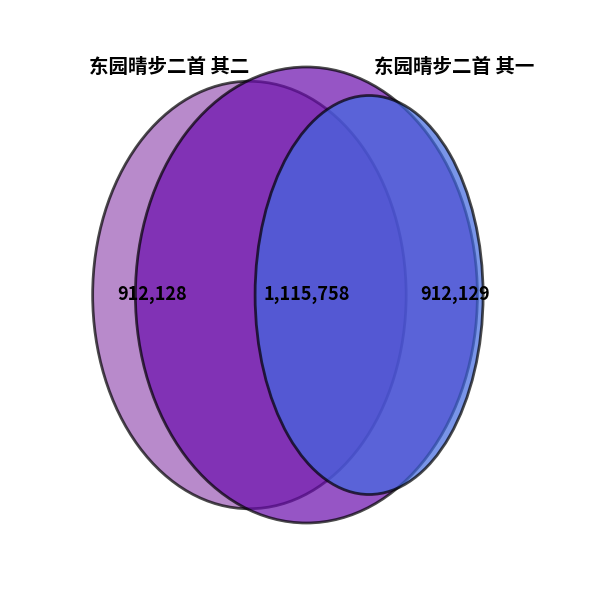

What percentage is the 东园晴步二首 其二 slice, to the nearest percent?

31%